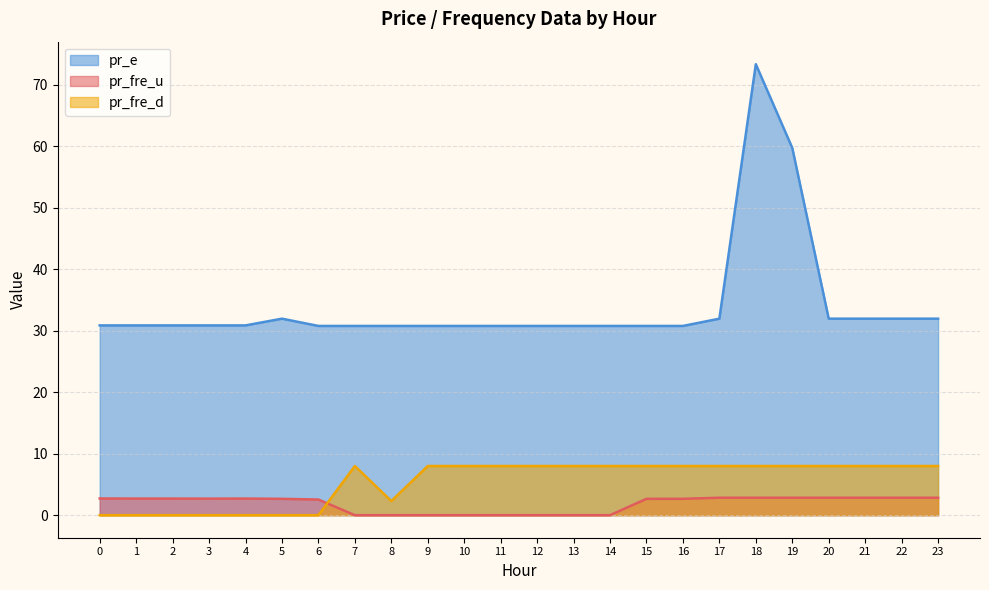

Where is the first local minimum for pr_fre_u?

3